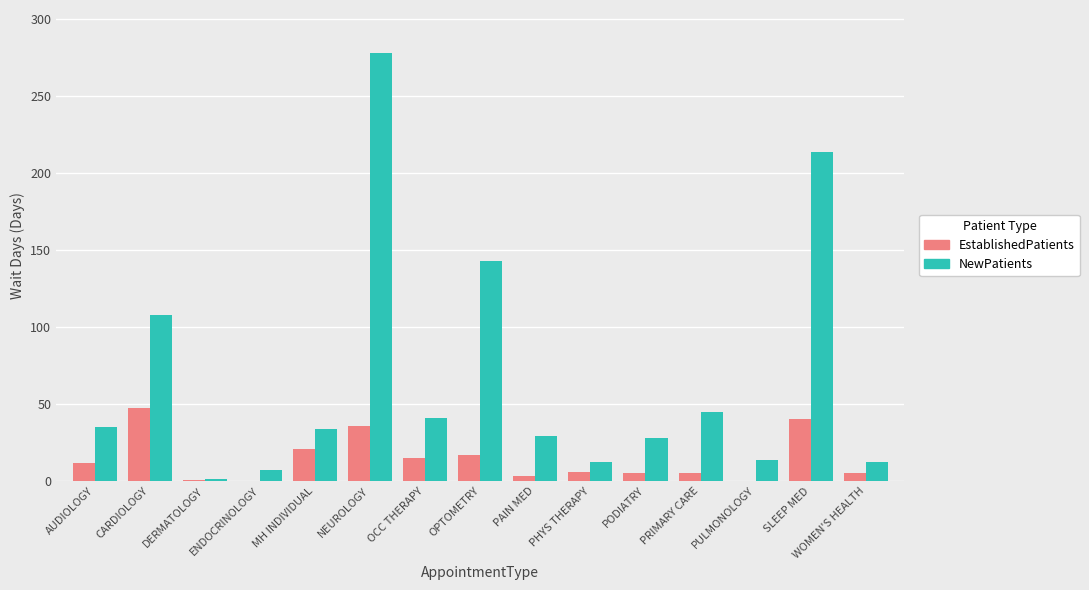

What is the approximate value of NewPatients at AUDIOLOGY?

35.0